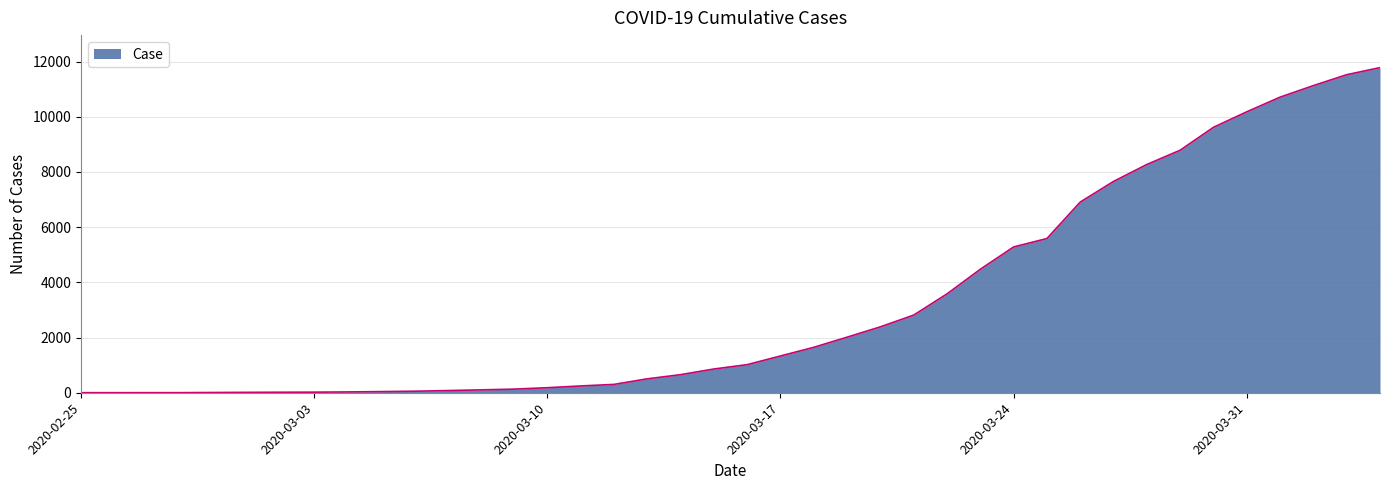

What is the minimum value shown in the chart?

2